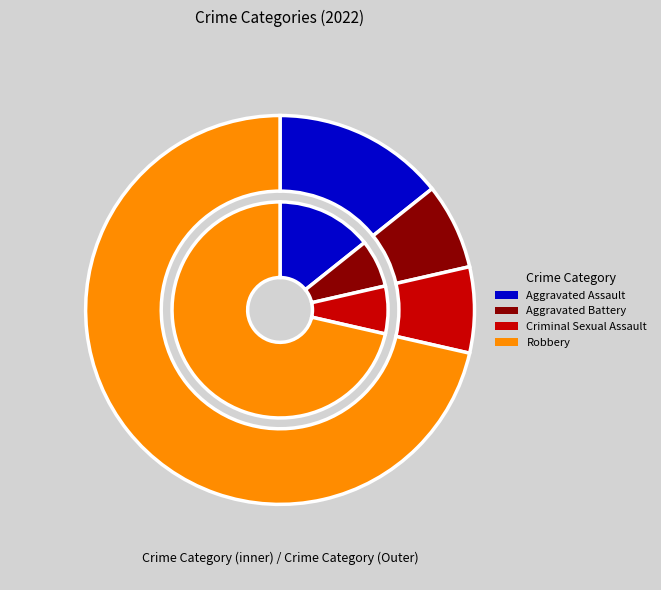

Is there a majority slice in this chart?

Yes